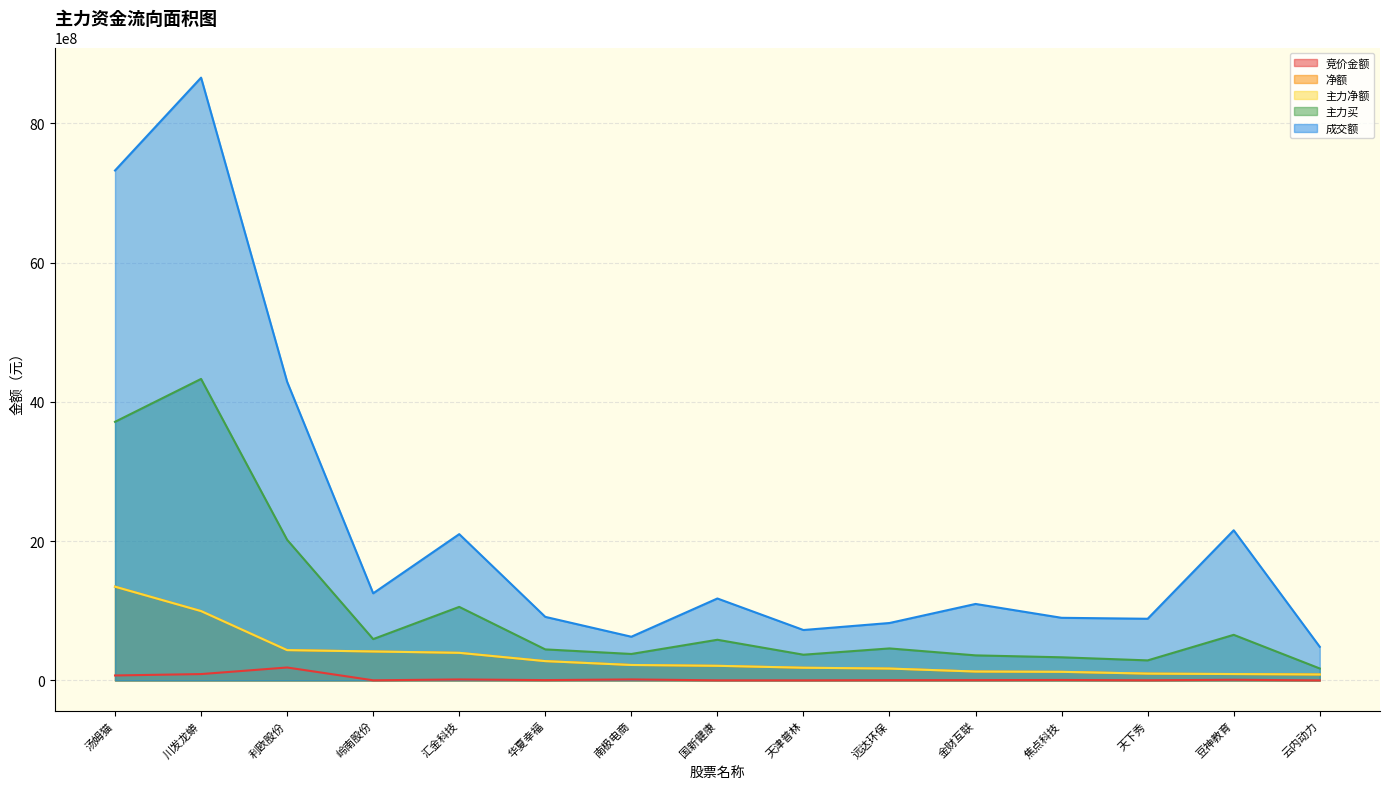

Is it true that 竞价金额 equals 3016334 at 国新健康?

False